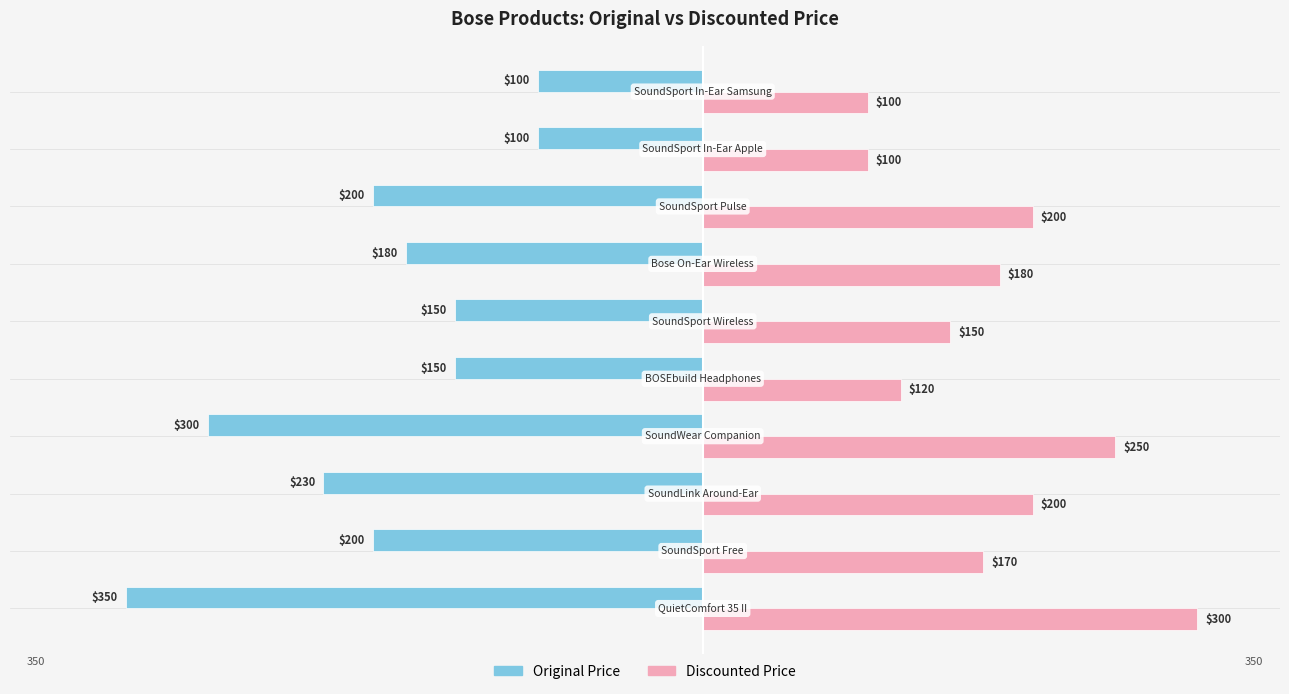

Which series has the largest range (max minus min)?

Original Price